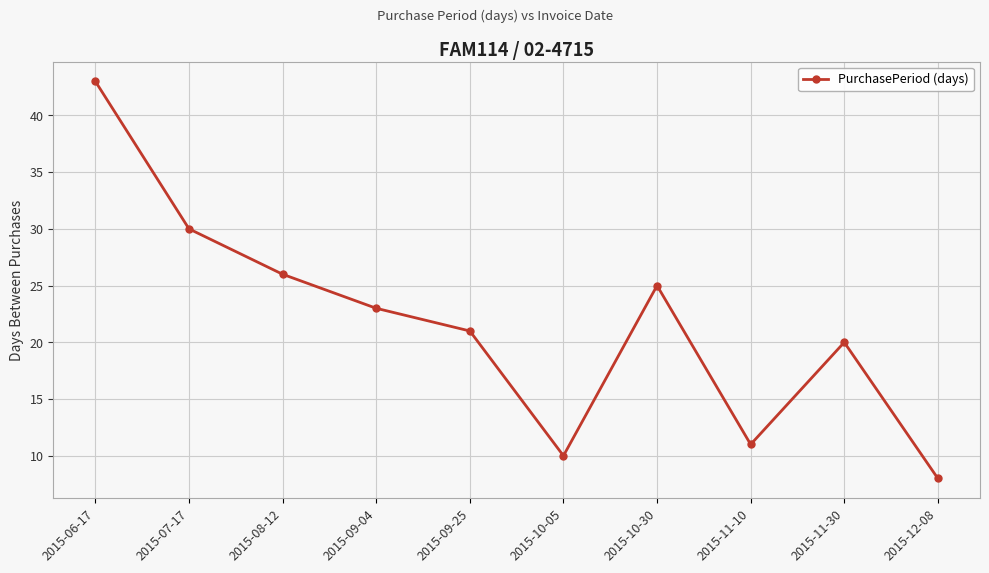

True or false: the data shows 11 at 2015-11-10.

True